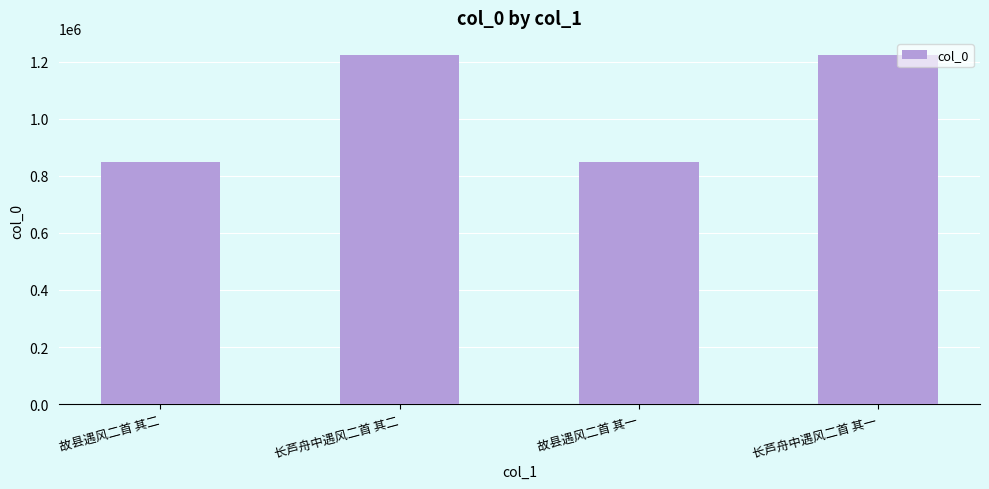

What is the smallest value displayed?

850150